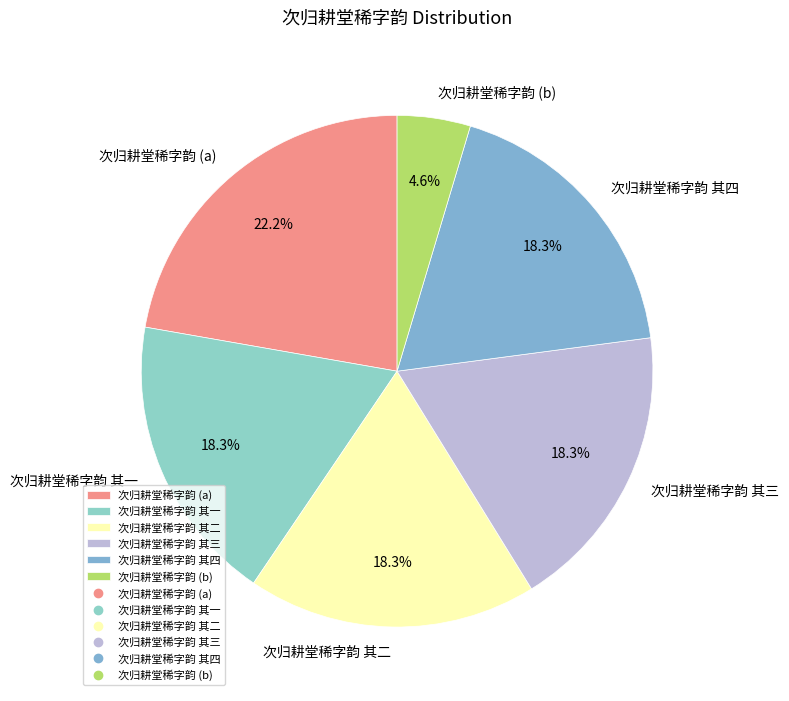

How much of the chart is everything except 次归耕堂稀字韵 (a)?

77.8%